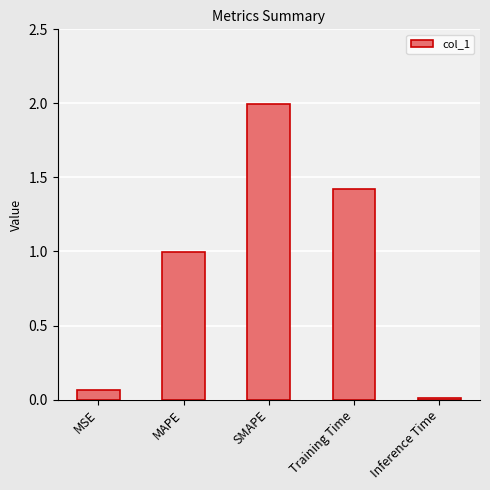

The chart shows a value of 0.0 at Inference Time. True or false?

True